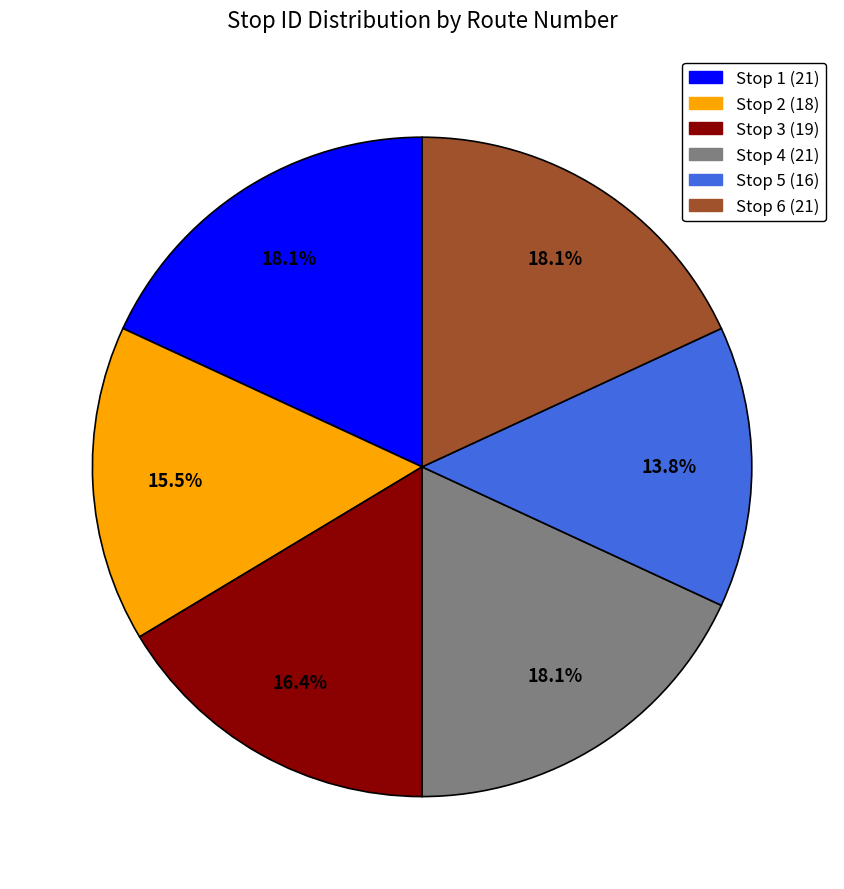

What is the smallest slice in the pie chart?

Stop 5 (16)